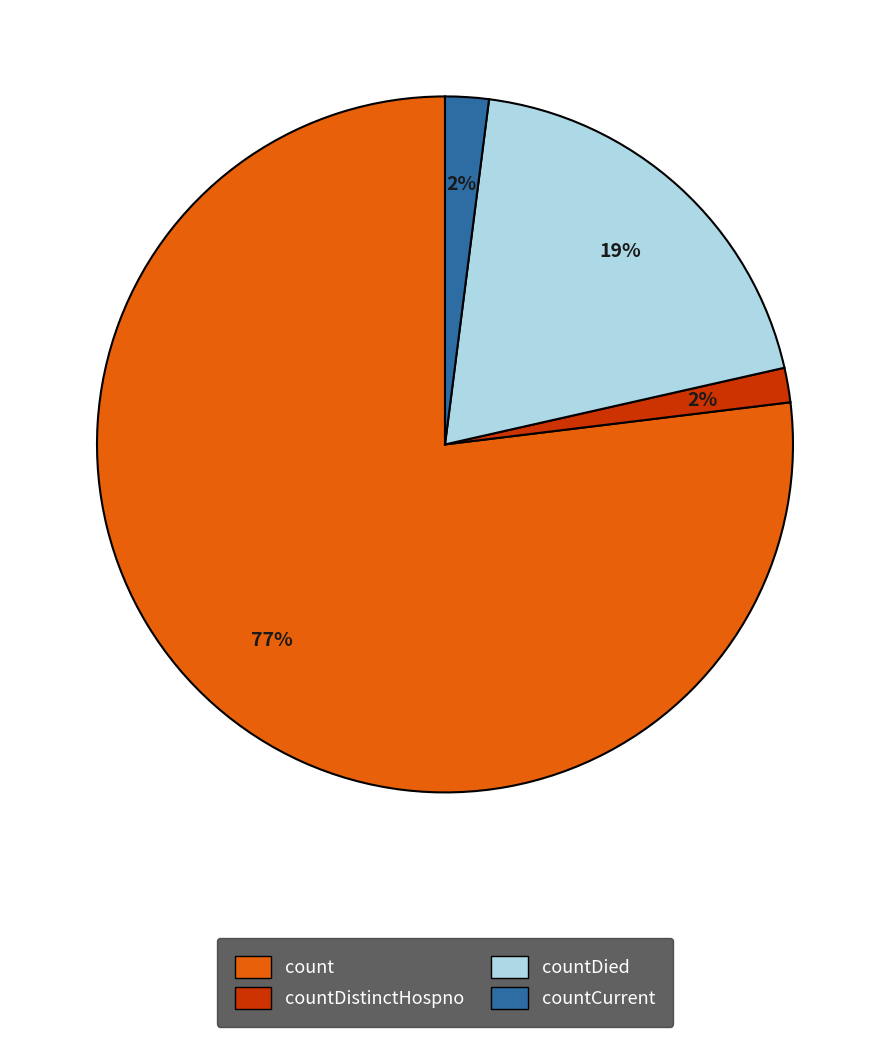

How many slices are in this pie chart?

4